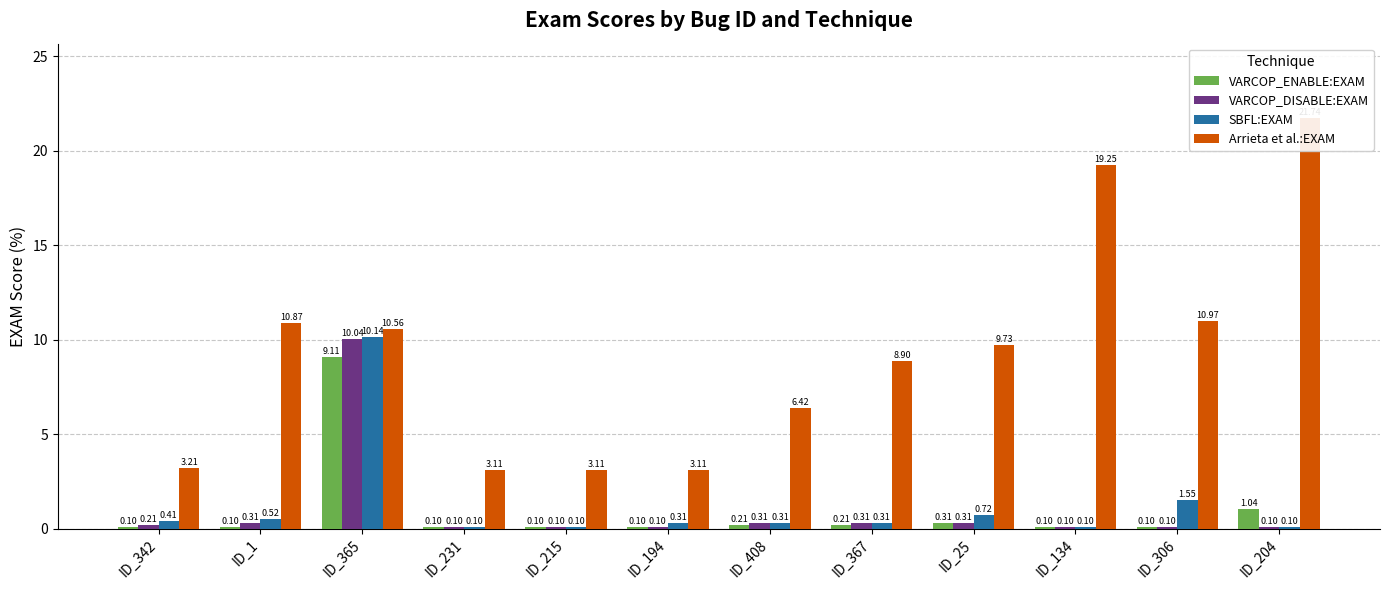

What is the difference between the highest and lowest values at ID_365?

1.4